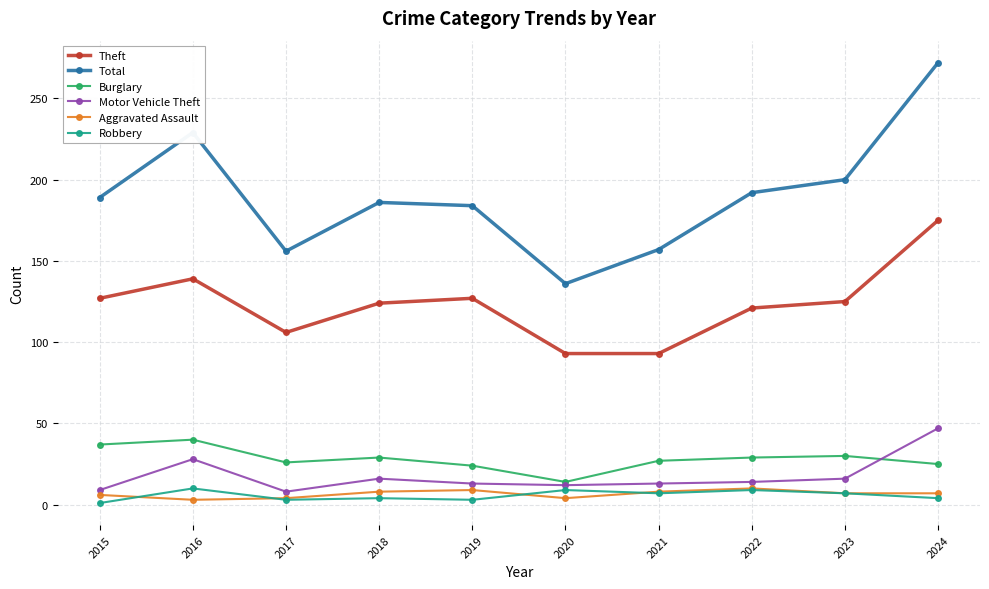

True or false: Theft and Robbery intersect in this chart.

False